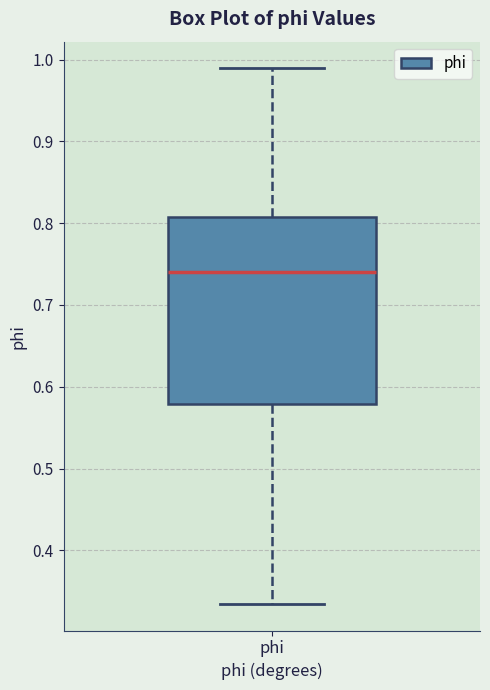

Read this box plot against the y-axis: the position of the median line, the range covered by the box, and the ends of both whiskers. The values are not printed on the chart, so give them approximately, as read against the axis.

median 0.74, box 0.58 to 0.81, whiskers 0.33 to 0.99